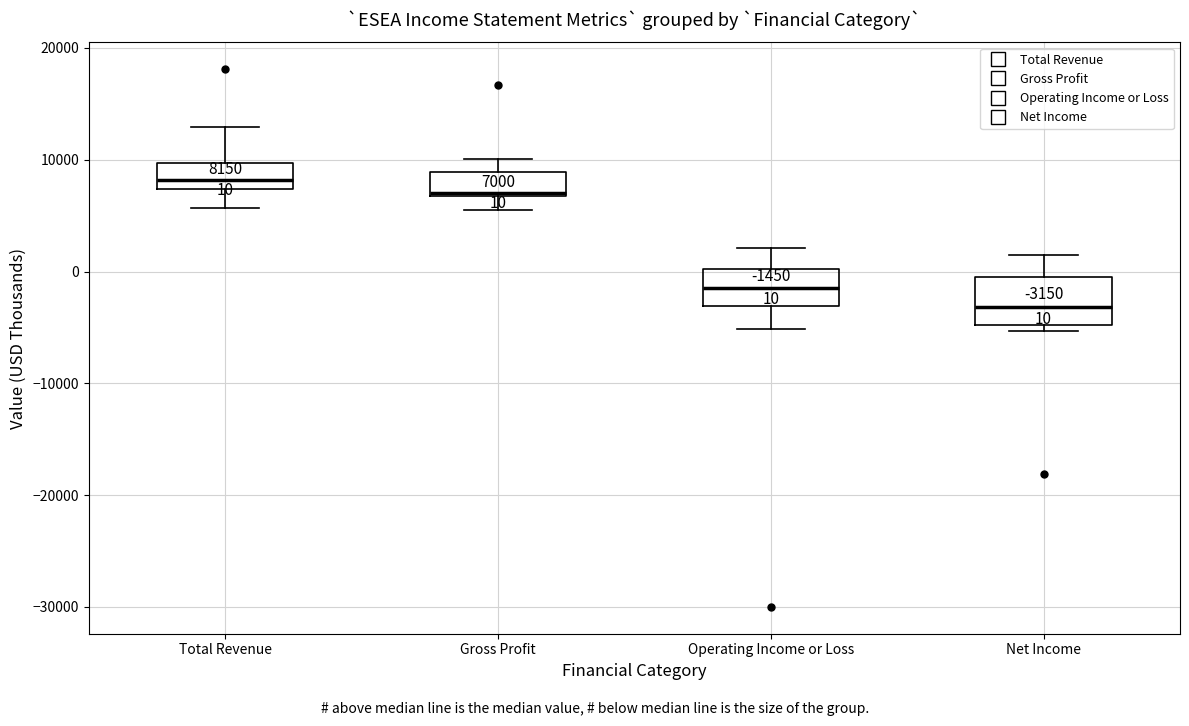

Which box's median line is the highest?

Total Revenue